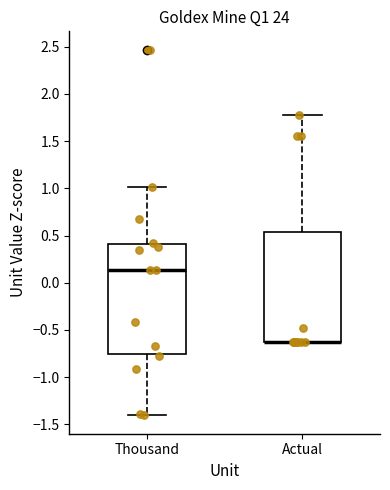

Where is the lower edge of the box for Actual on the y-axis? The values are not printed on the chart, so give them approximately, as read against the axis.

-0.65